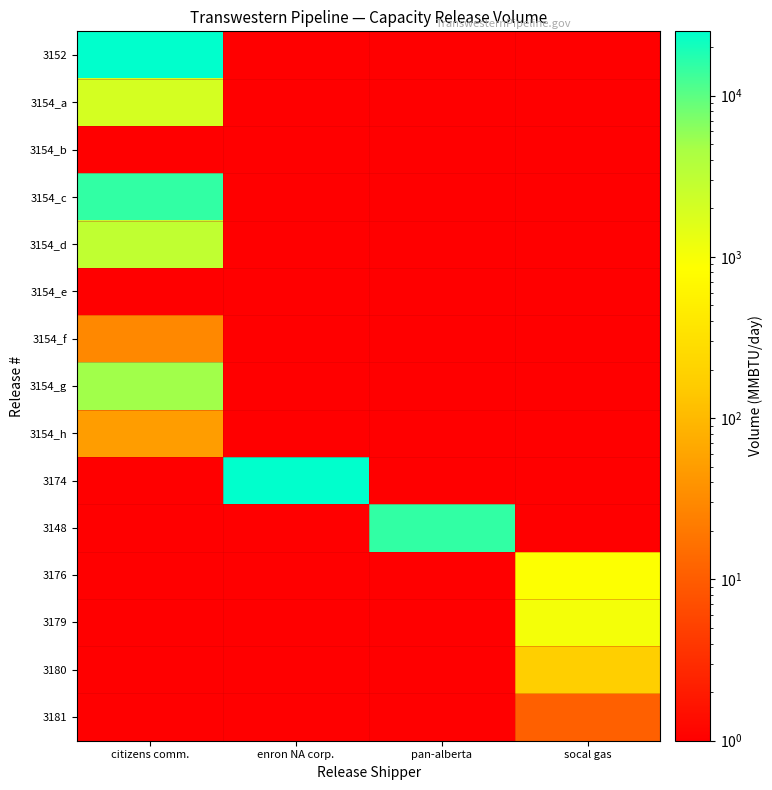

What is the maximum value shown in the chart?

25000